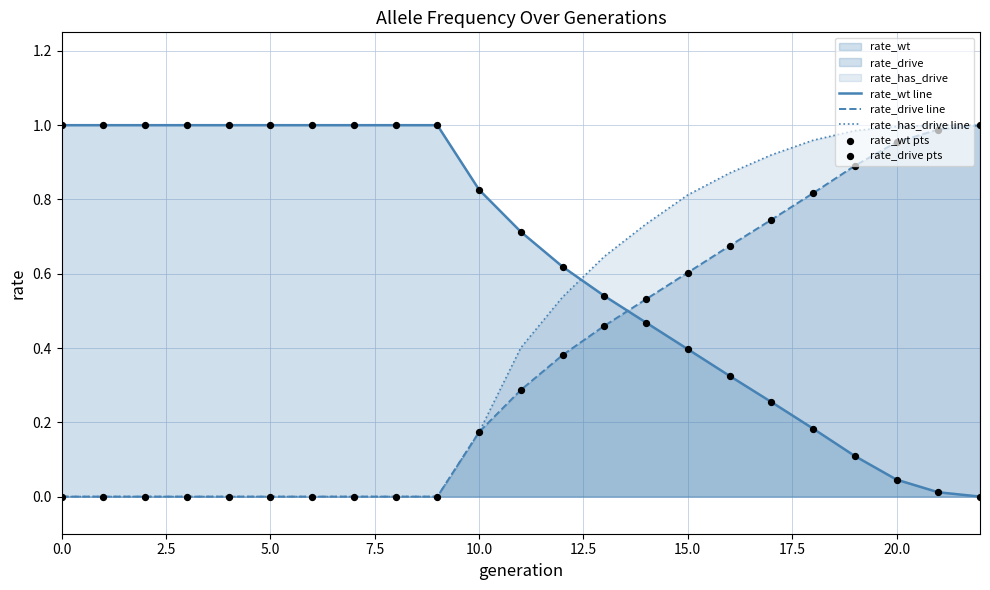

Which series contains the lowest Y value?

rate_wt line